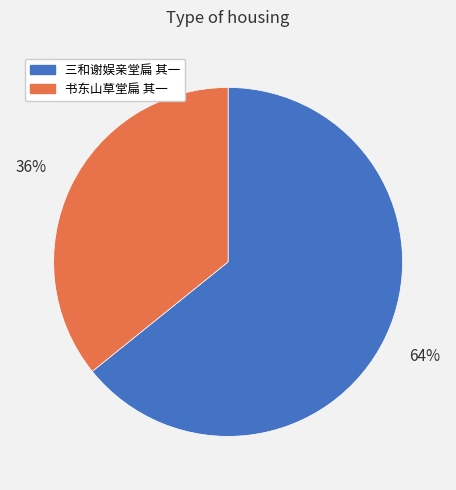

Rank the categories by value from highest to lowest.

三和谢娱亲堂扁 其一, 书东山草堂扁 其一